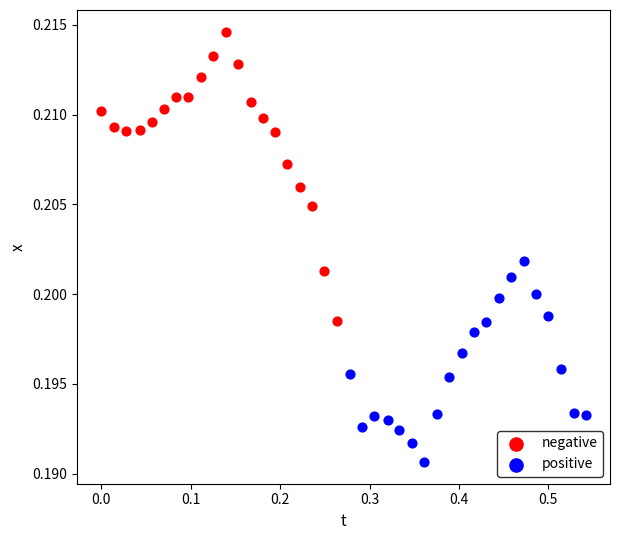

Which series contains the lowest Y value?

positive